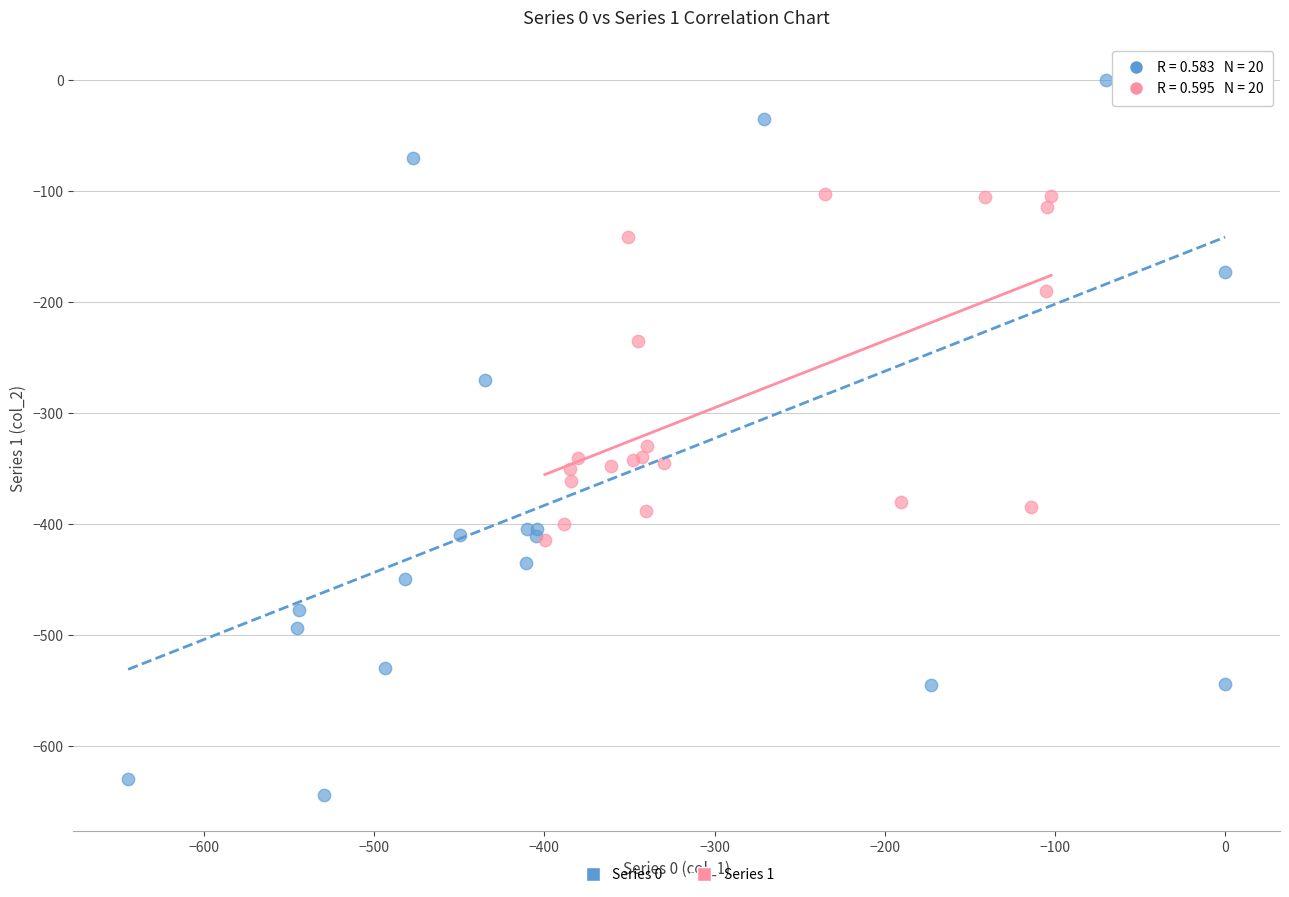

Which series has the widest spread of Y values?

Series 0